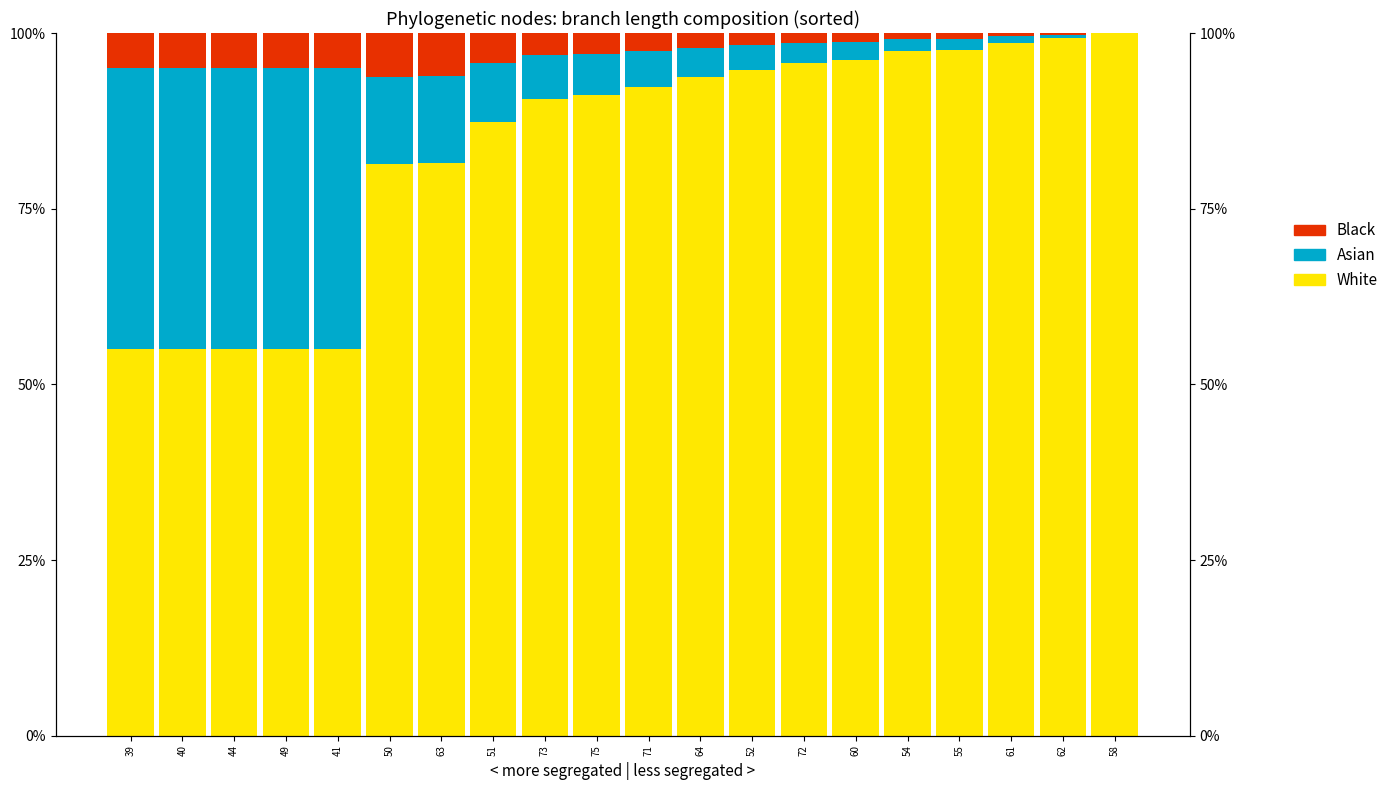

How many series are shown in this chart?

3